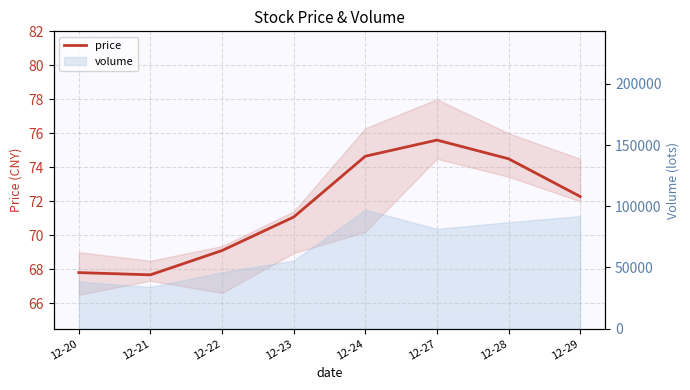

Which category has the lowest value across all series?

12-21